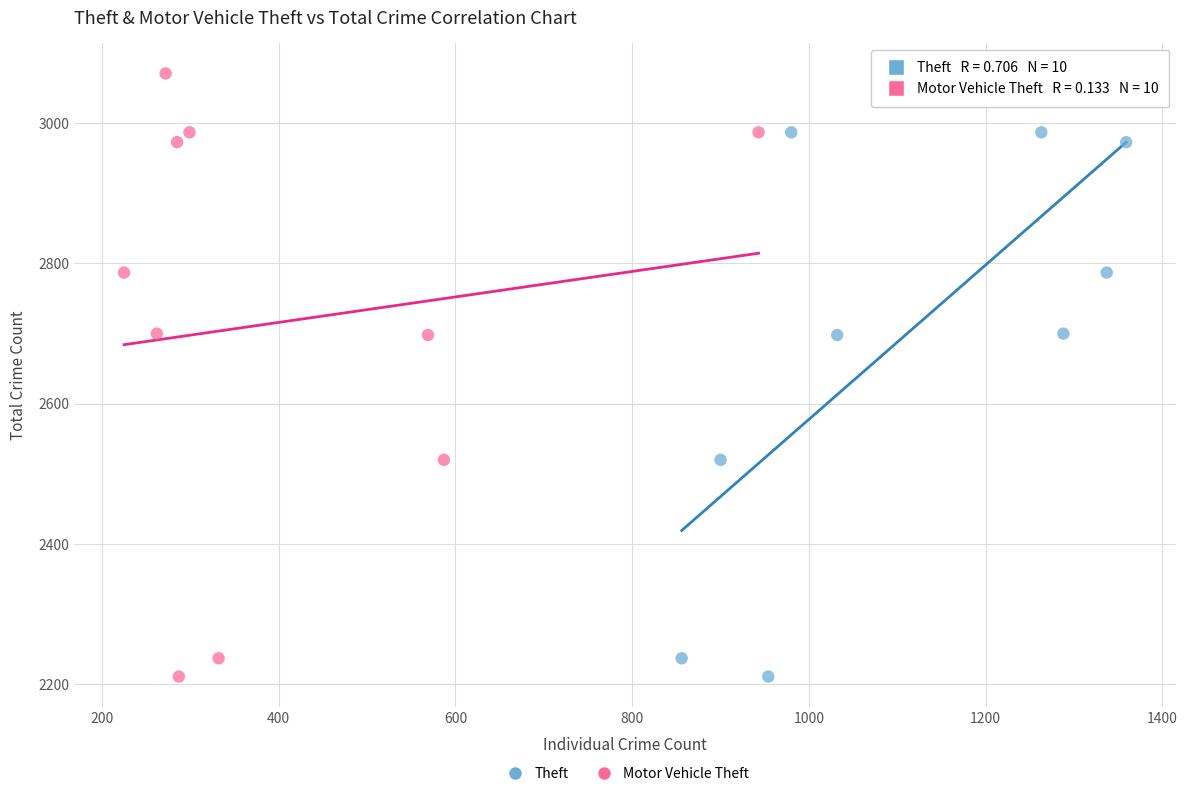

What are all the series names shown in the legend?

Theft, Motor Vehicle Theft